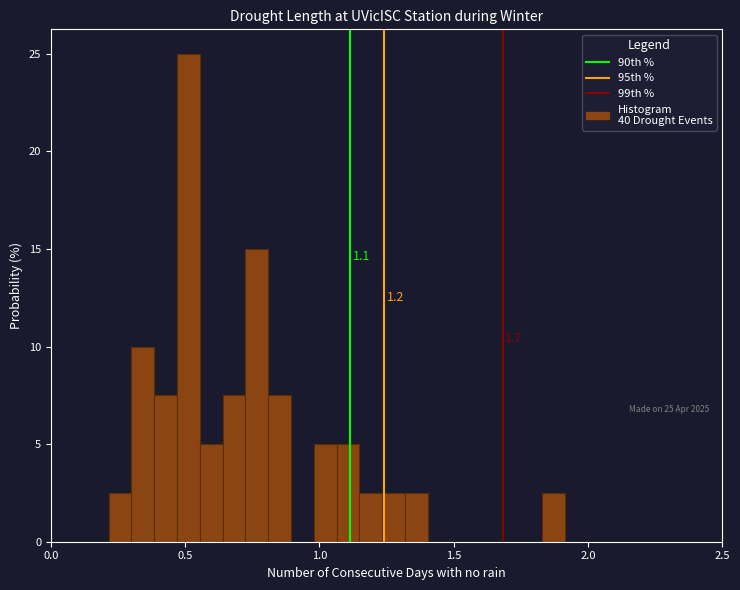

Around what value on the x-axis is the tallest bar? Give the approximate position of its centre, as read against the axis.

0.50